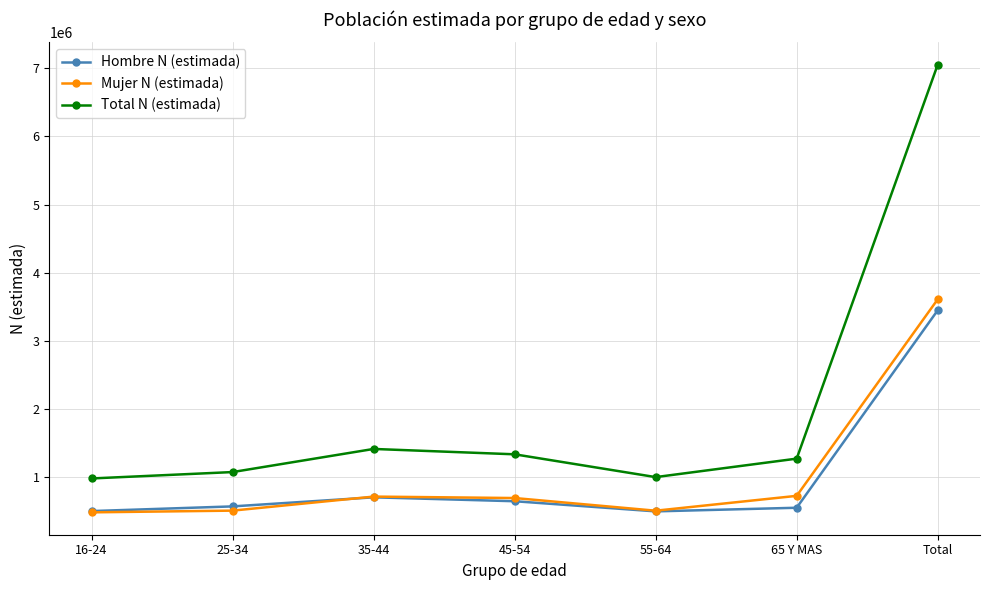

How many lines are shown in the chart?

3